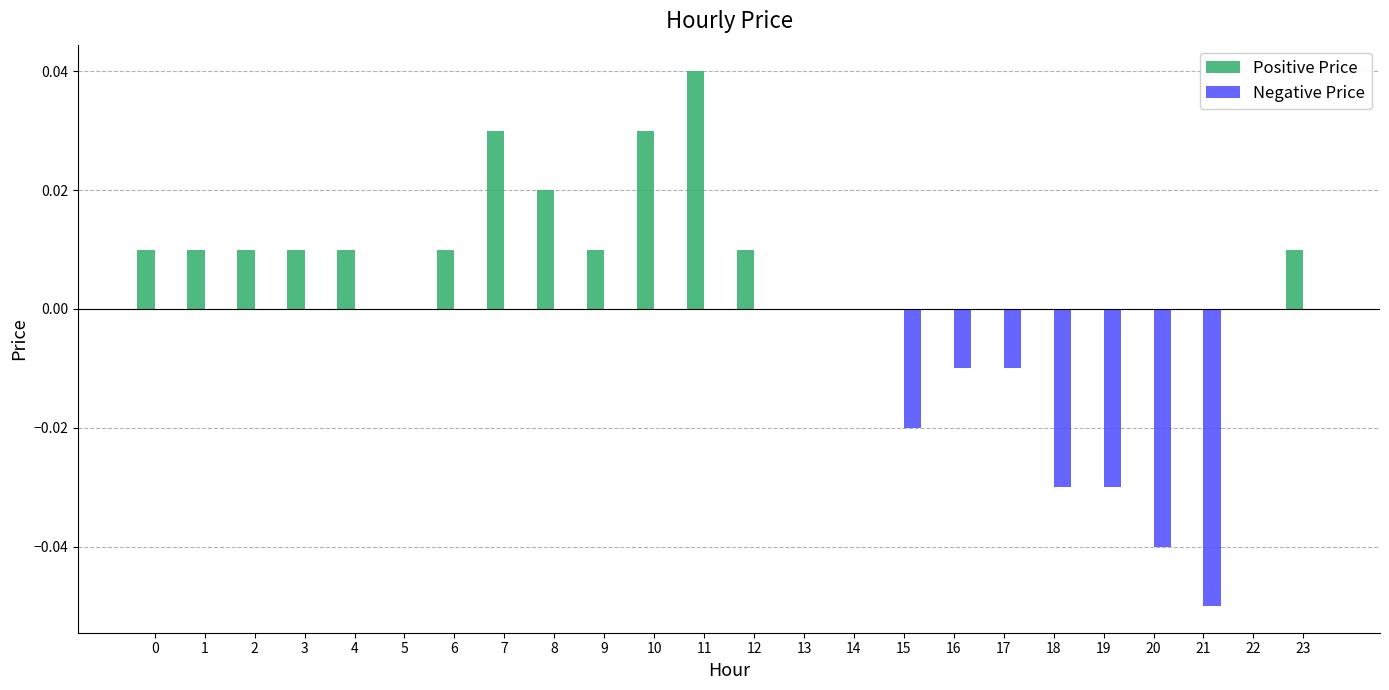

Which series has the largest total across all categories?

Positive Price